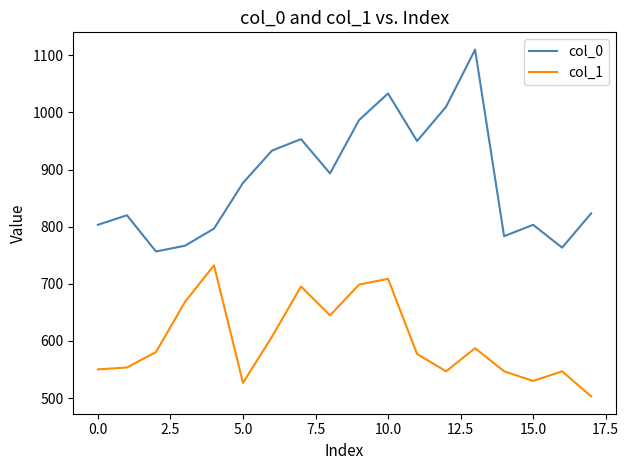

True or false: col_0 and col_1 intersect in this chart.

False